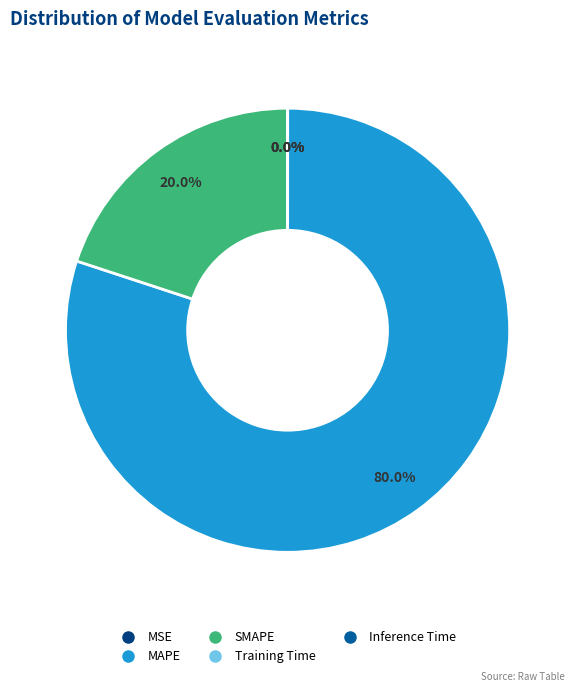

What percentage is the MAPE slice, to the nearest percent?

80%